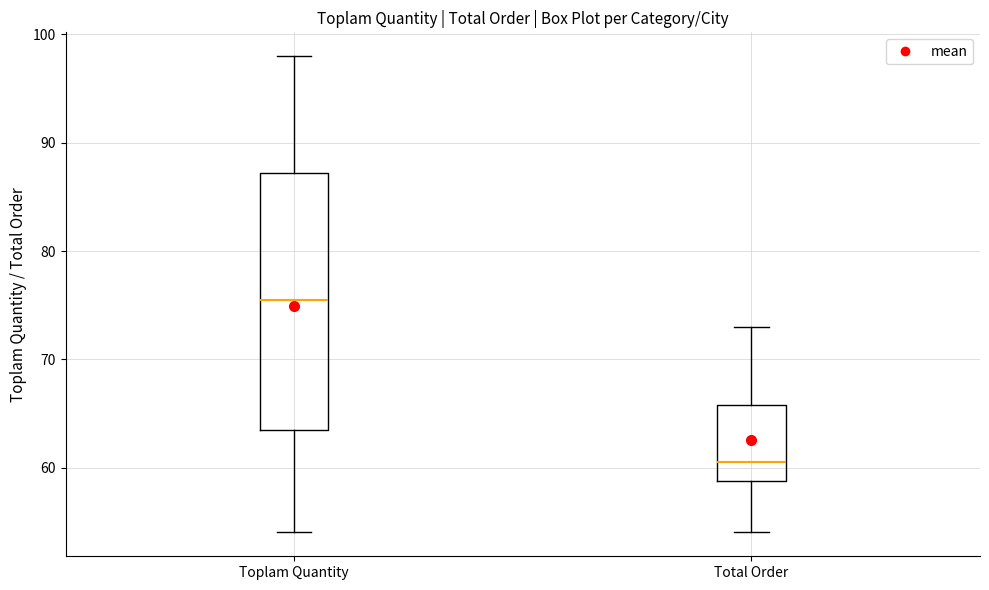

Which box has the highest median line?

Toplam Quantity